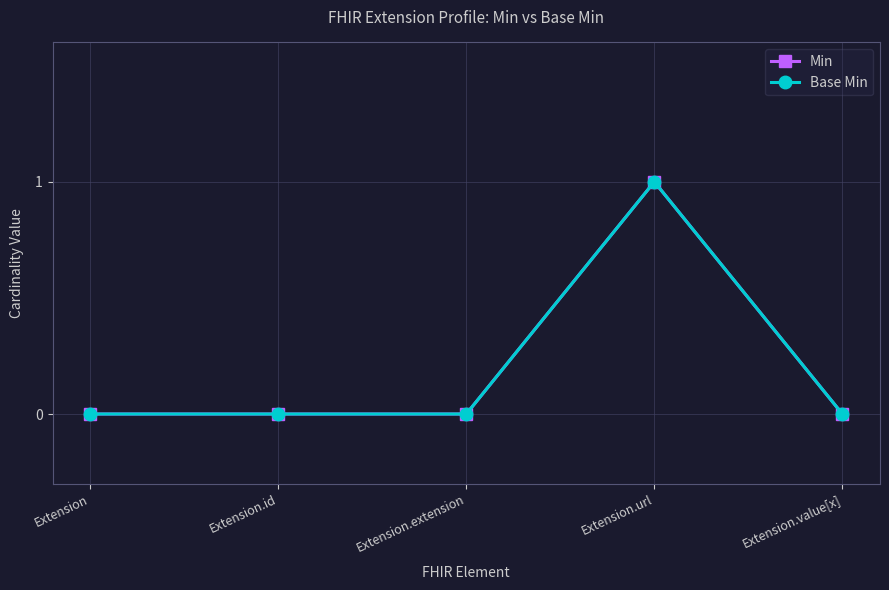

Is the value of Base Min at Extension.url greater than the value of Min at Extension.id?

Yes